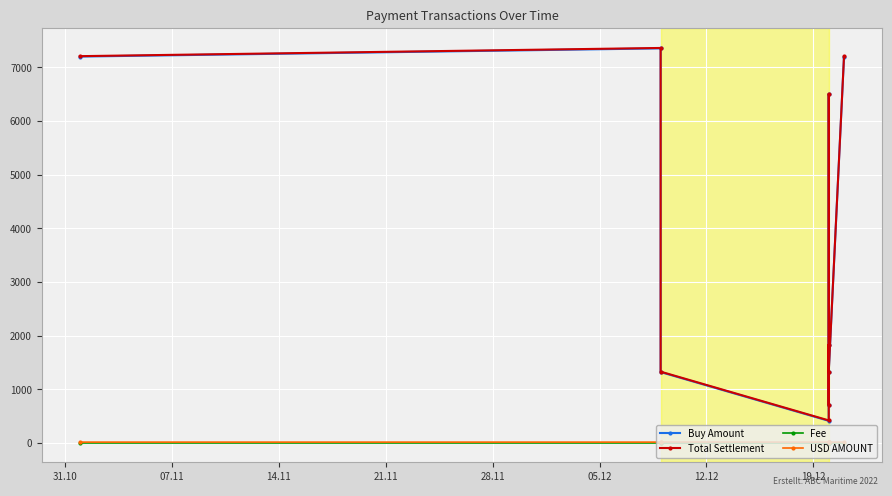

Is it true that Fee equals 3.8 at 8?

False